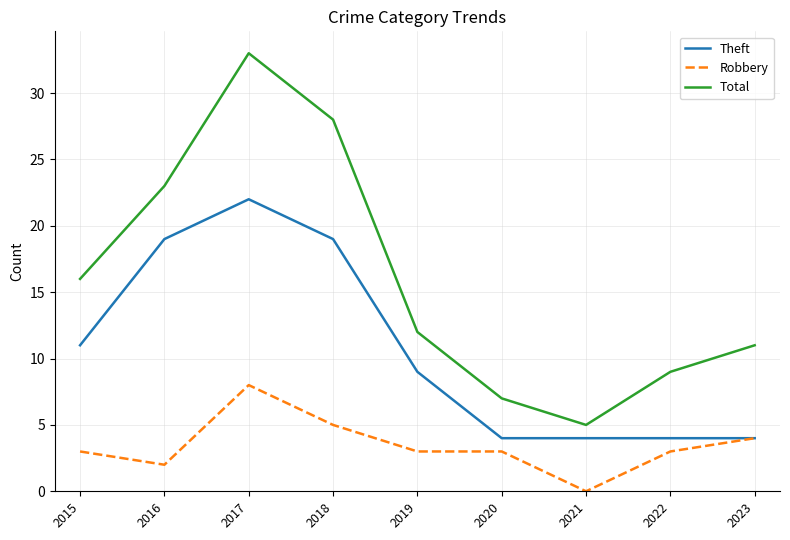

Which series has the widest spread of values?

Total